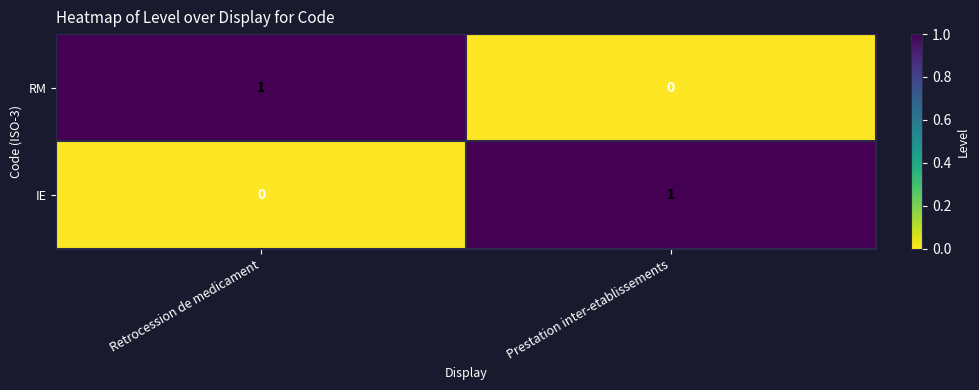

The IE series shows 1 at Prestation inter-etablissements. True or false?

True